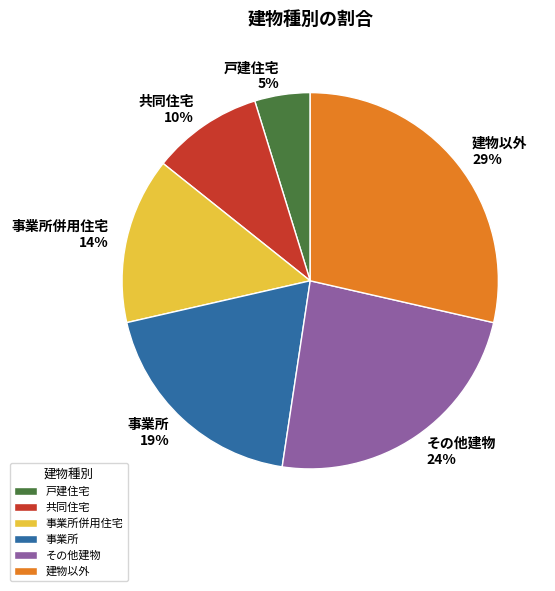

Rank the categories by value from highest to lowest.

建物以外, その他建物, 事業所, 事業所併用住宅, 共同住宅, 戸建住宅